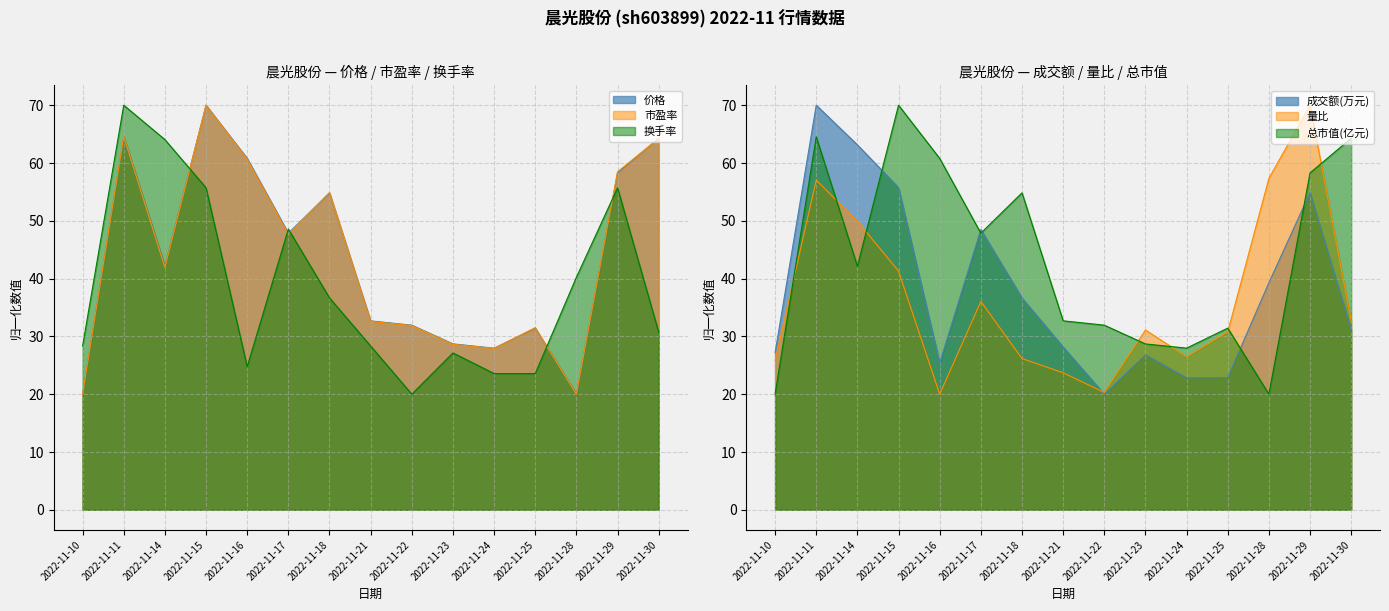

What is the maximum value for 换手率?

70.0